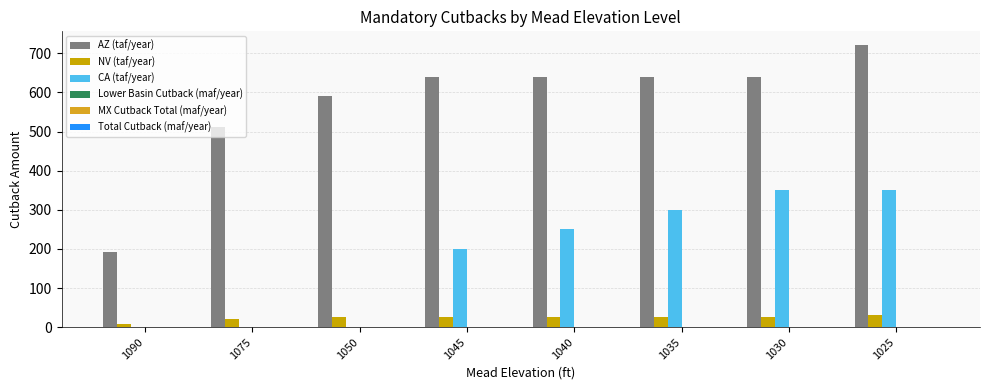

How many groups of bars are there?

8